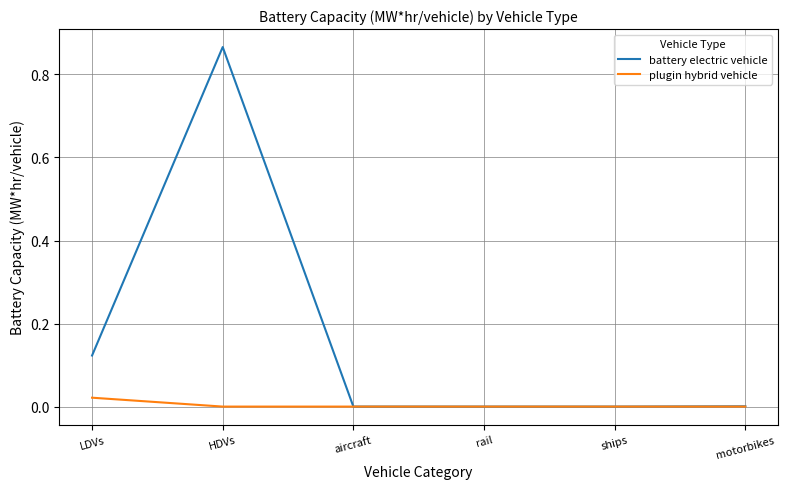

At which category does the chart reach its peak across all series?

HDVs